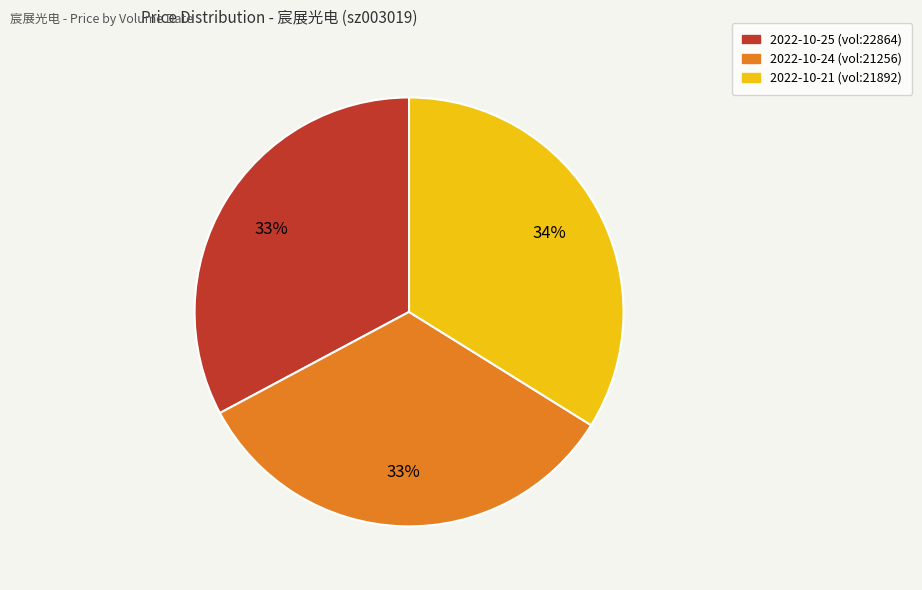

To the nearest percent, what is the average slice percentage?

33%